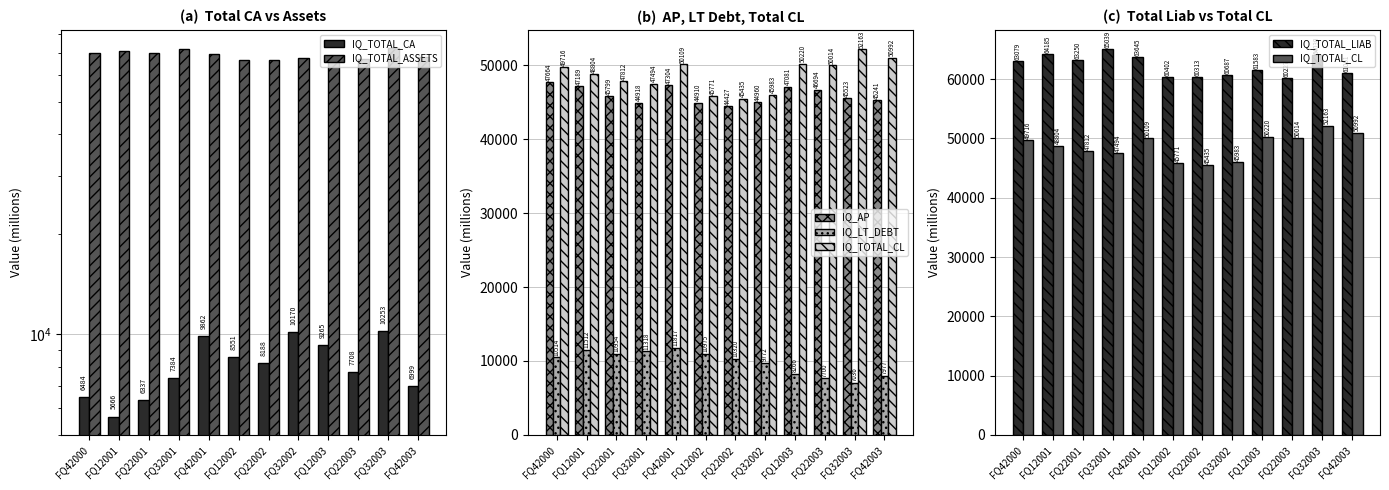

Read the IQ_TOTAL_LIAB value at FQ32001.

65039